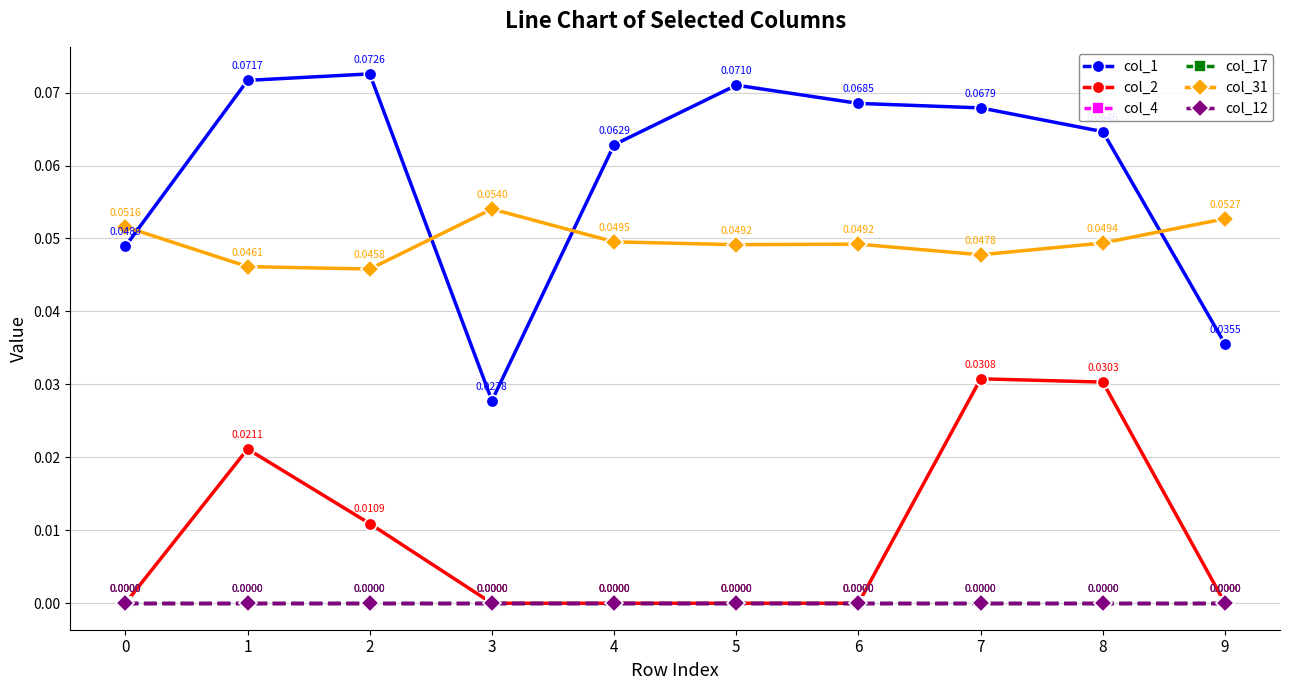

What is the difference between the highest and lowest values at 5?

0.1